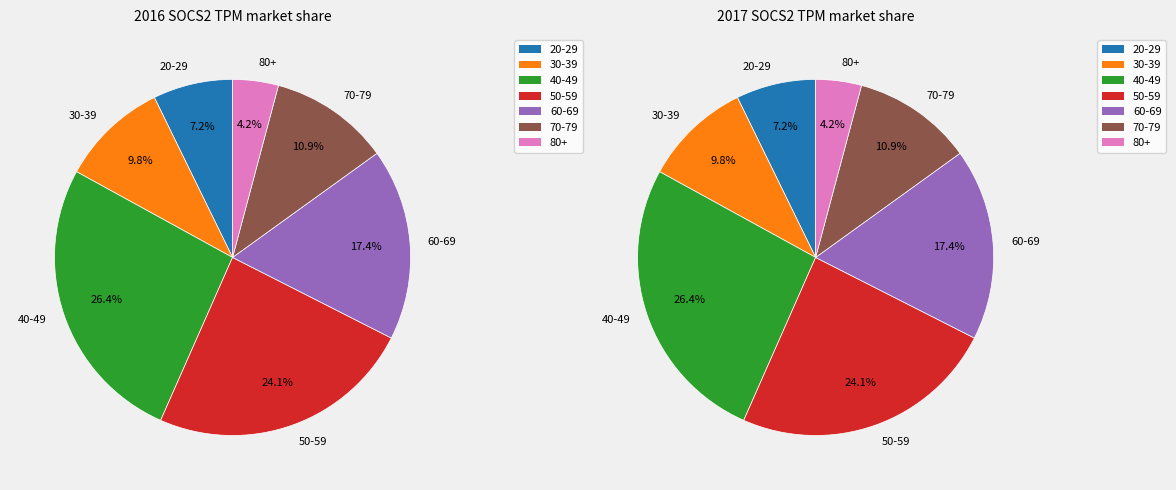

How much of the chart is everything except 60-69?

82.5%